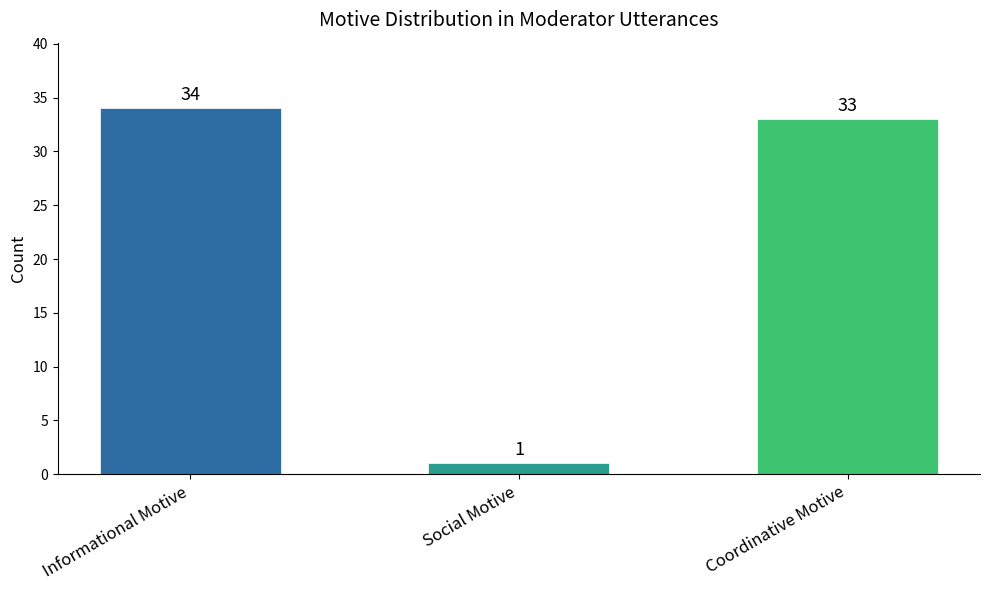

What is the label of the 2nd bar from the left?

Social Motive